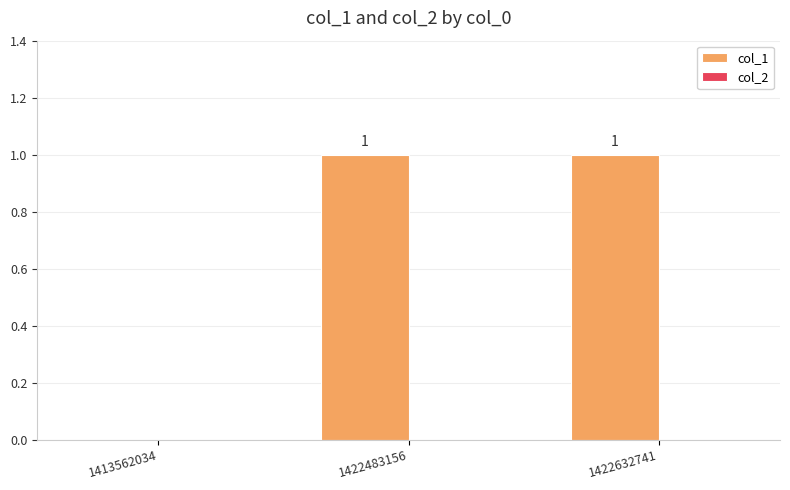

What is the change in value from 1413562034 to 1422632741?

+1